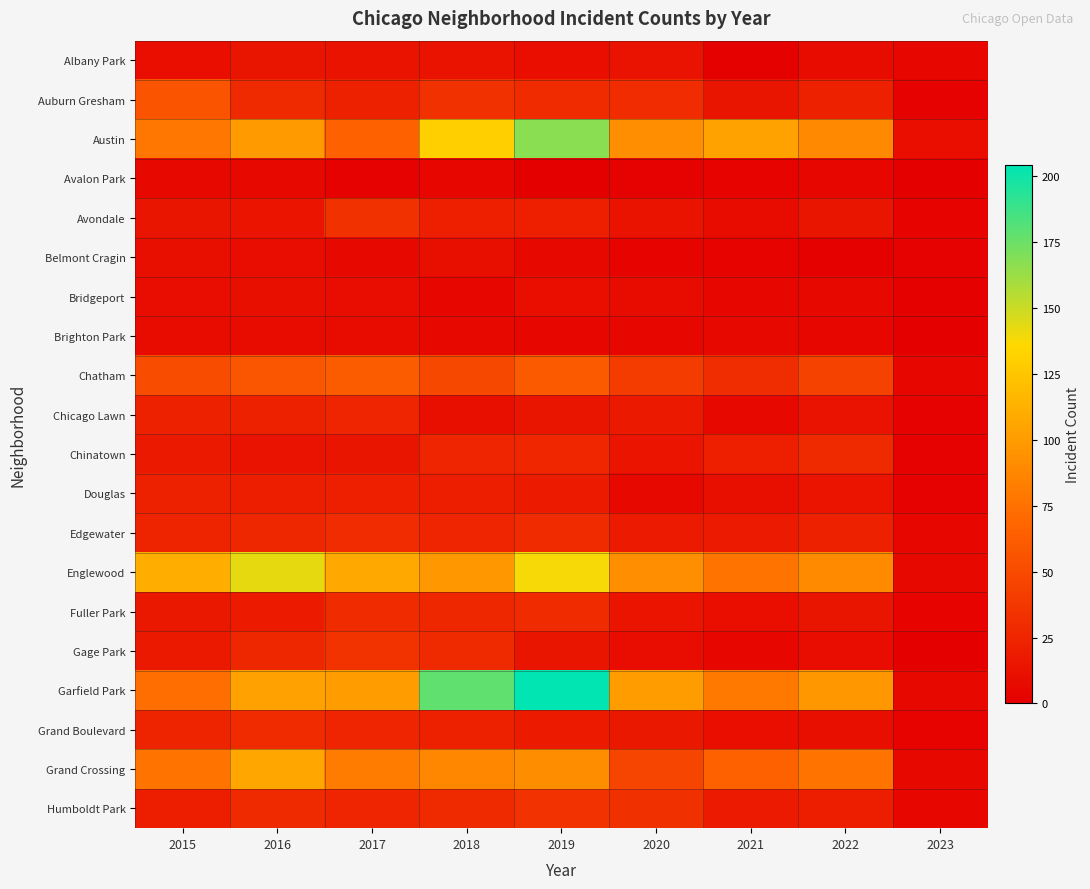

List the series in order of their peak value, highest first.

Garfield Park, Austin, Englewood, Grand Crossing, Chatham, Auburn Gresham, Gage Park, Humboldt Park, Avondale, Edgewater, Fuller Park, Grand Boulevard, Chinatown, Chicago Lawn, Douglas, Albany Park, Belmont Cragin, Bridgeport, Brighton Park, Avalon Park